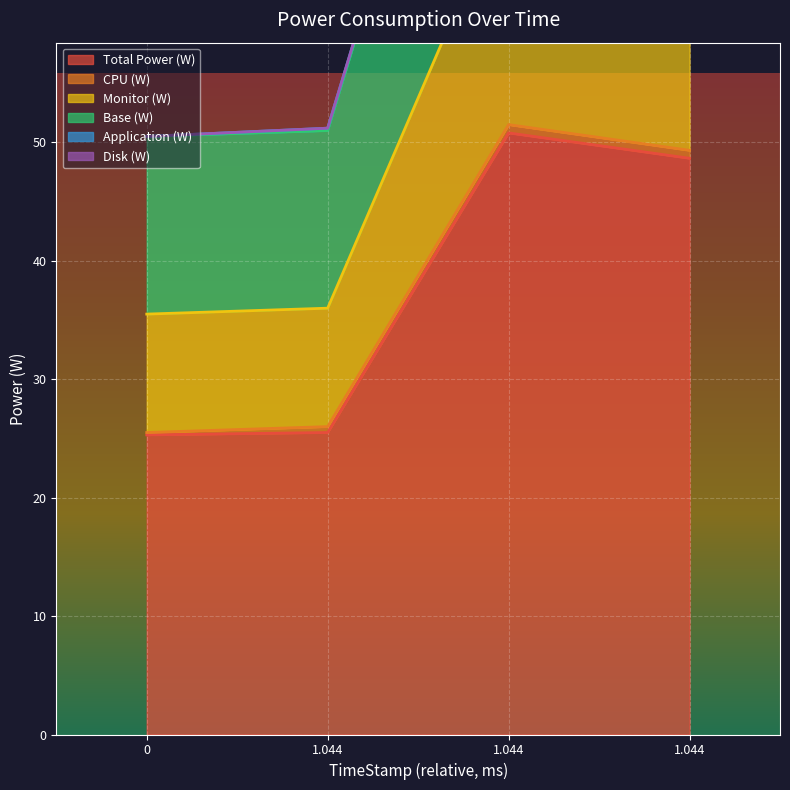

Which series has the largest total across all categories?

Base (W)